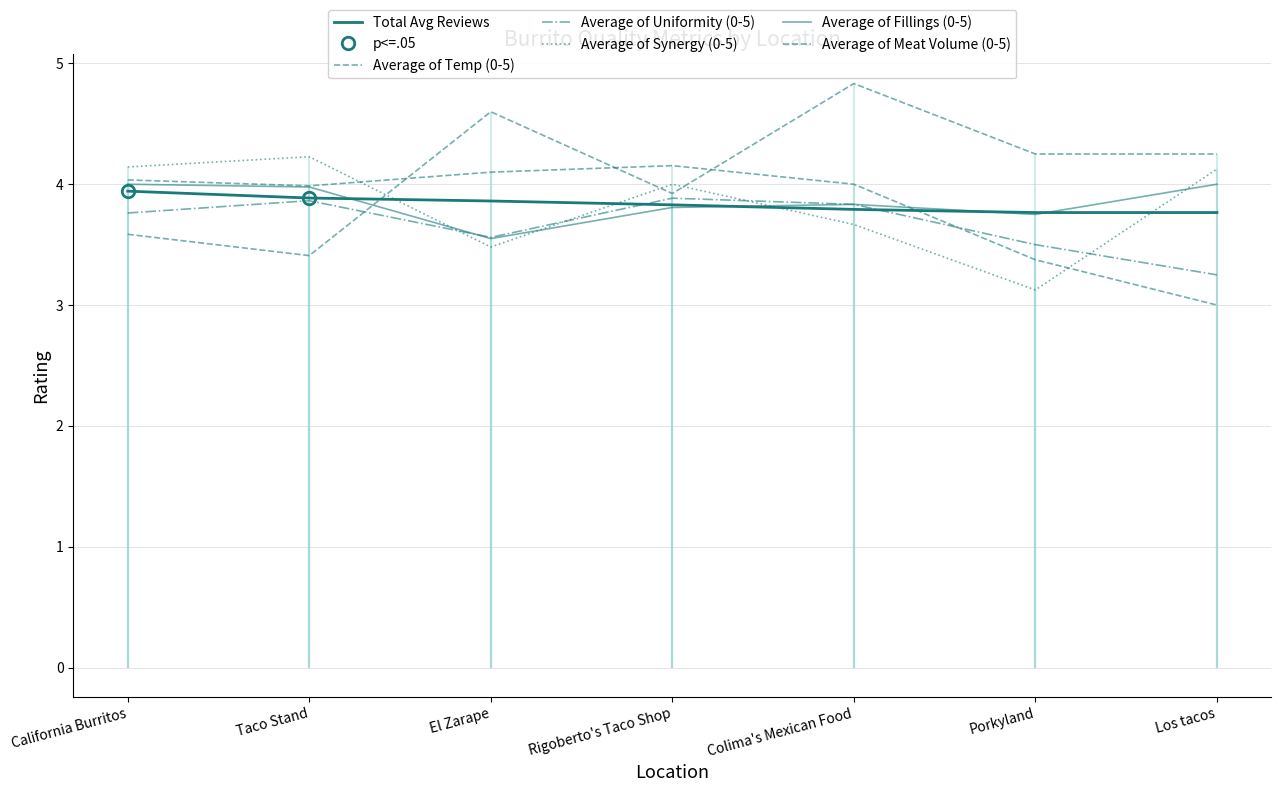

Is it true that Average of Synergy (0-5) equals 6.7 at Rigoberto's Taco Shop?

False